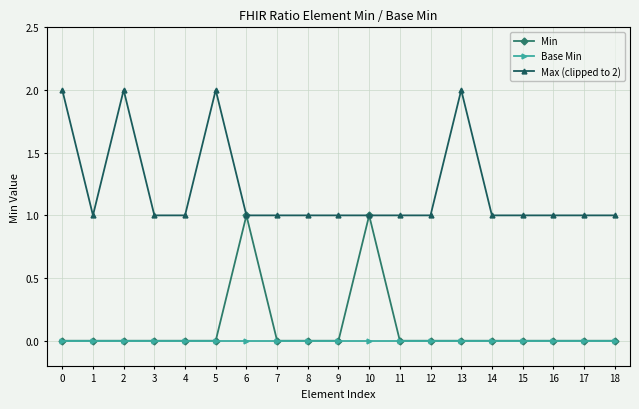

True or false: Min has more than 0 points higher than both neighbors.

True